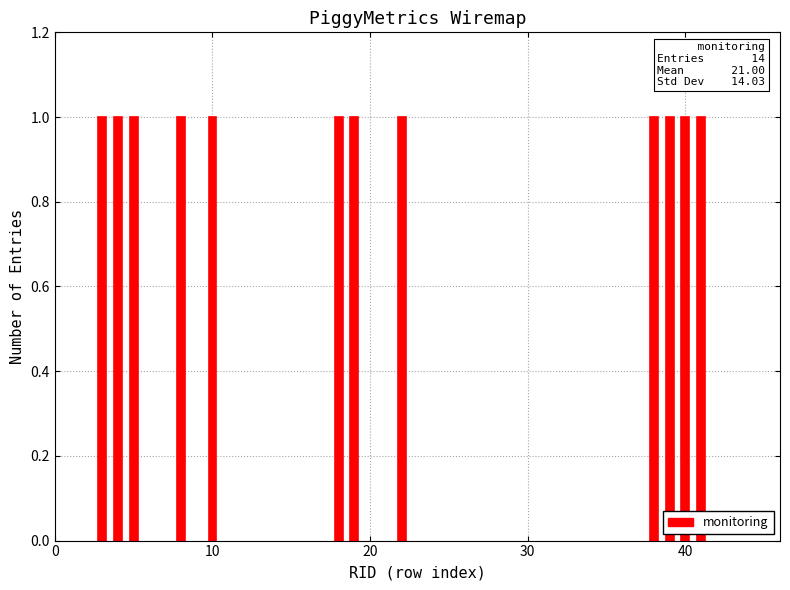

Rank the categories by monitoring value from lowest to highest.

6, 7, 9, 11, 12, 13, 14, 15, 16, 17, 20, 21, 23, 24, 25, 26, 27, 28, 29, 30, 31, 32, 33, 34, 35, 36, 37, 3, 4, 5, 8, 10, 18, 19, 22, 38, 39, 40, 41